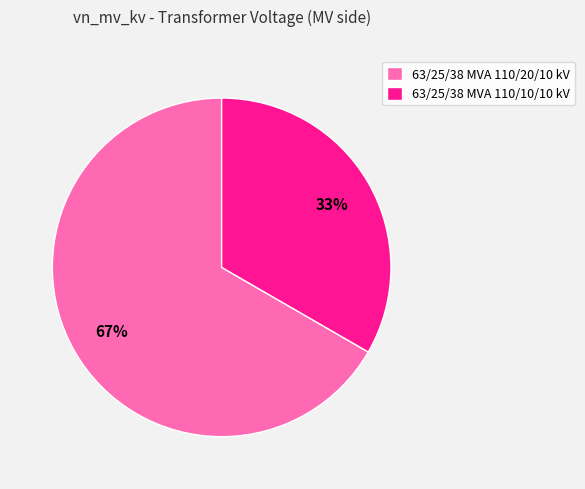

The 63/25/38 MVA 110/20/10 kV slice represents 67% of the pie. True or false?

True